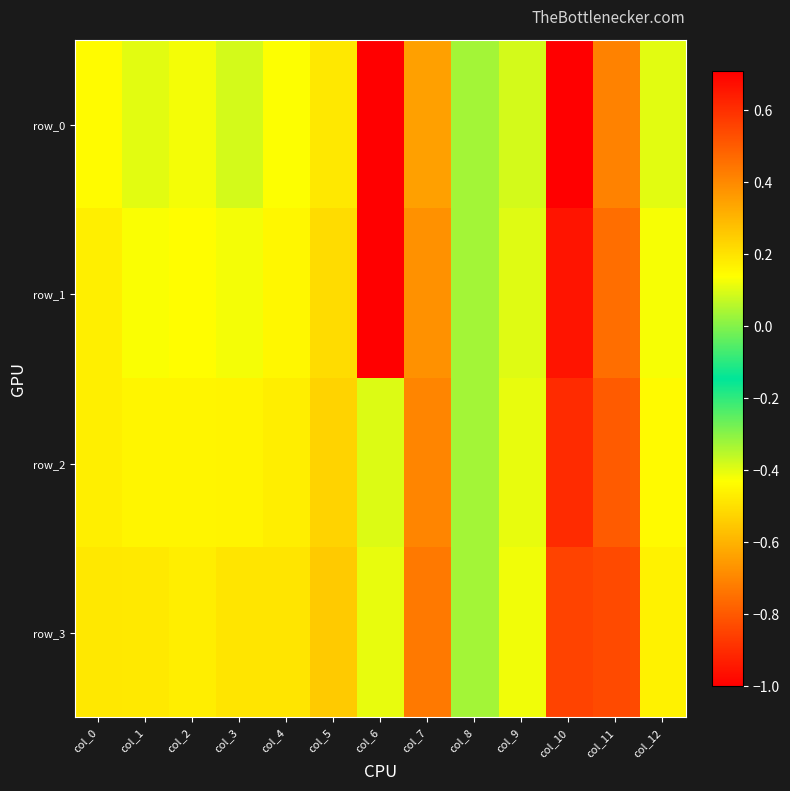

Reading right to left, extract all data points from this chart.

row_0: col_12=0.1	col_11=-0.7	col_10=0.7	col_9=0.1	col_8=0.0	col_7=0.3	col_6=-1.0	col_5=0.2	col_4=0.1	col_3=0.1	col_2=0.1	col_1=0.1	col_0=0.1
row_1: col_12=0.1	col_11=-0.8	col_10=0.7	col_9=0.1	col_8=0.0	col_7=0.4	col_6=-1.0	col_5=0.2	col_4=0.2	col_3=0.1	col_2=0.1	col_1=0.1	col_0=0.2
row_2: col_12=0.1	col_11=-0.8	col_10=0.6	col_9=0.1	col_8=0.0	col_7=0.4	col_6=0.1	col_5=0.2	col_4=0.2	col_3=0.2	col_2=0.2	col_1=0.2	col_0=0.2
row_3: col_12=0.2	col_11=-0.8	col_10=0.6	col_9=0.1	col_8=0.0	col_7=0.4	col_6=0.1	col_5=0.3	col_4=0.2	col_3=0.2	col_2=0.2	col_1=0.2	col_0=0.2